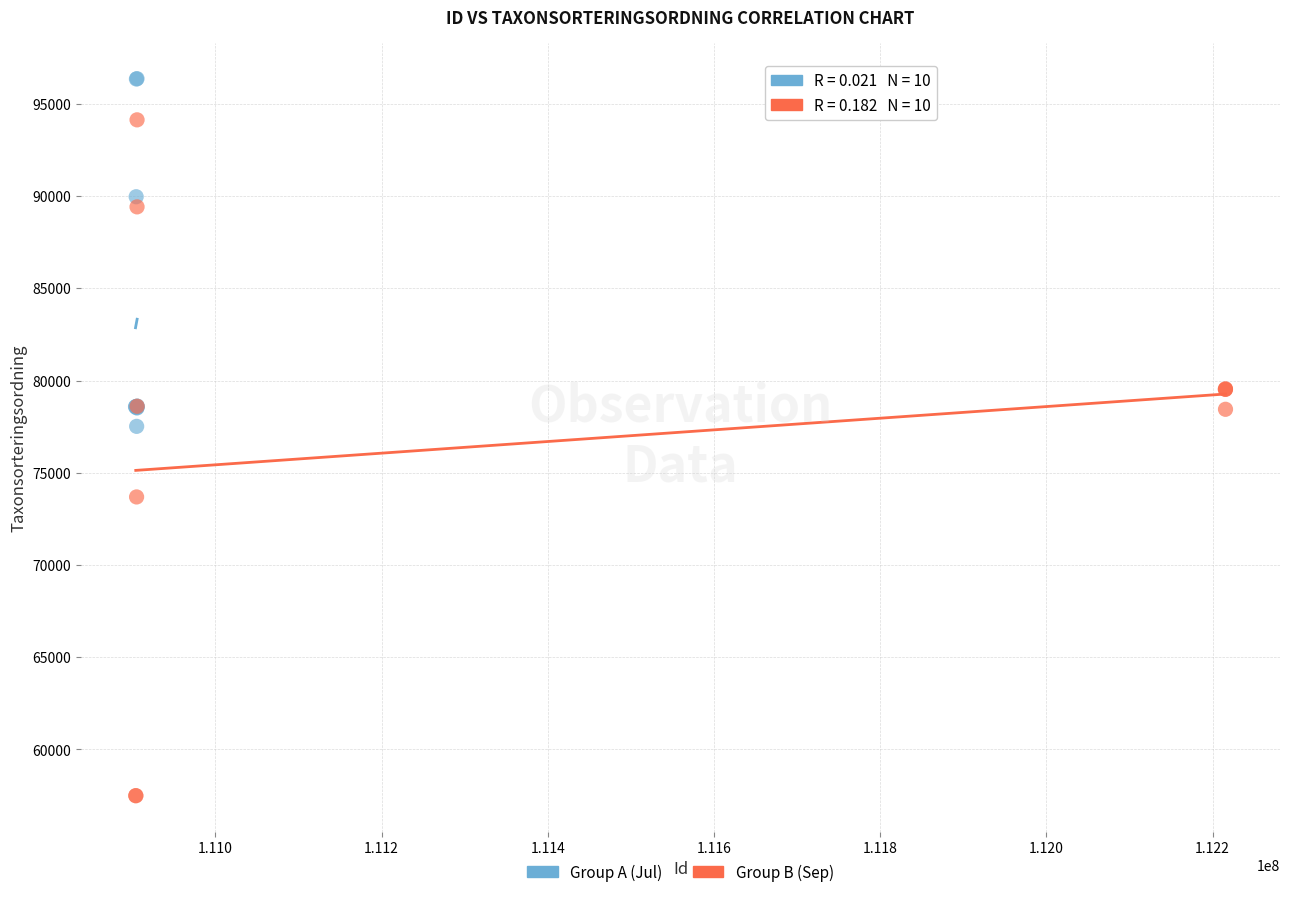

Which series has the largest Y range (max minus min)?

Group B (Sep)